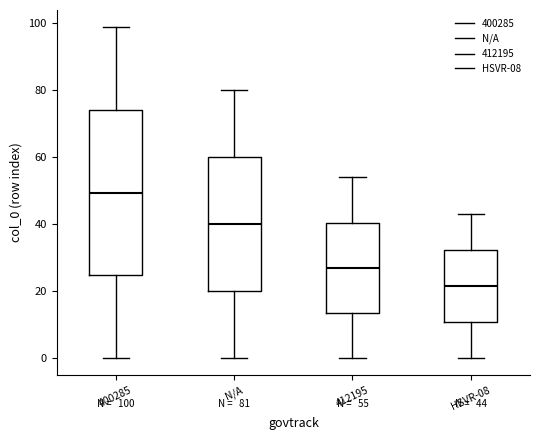

Comparing the boxes themselves (not the whiskers), which one is the tallest?

400285